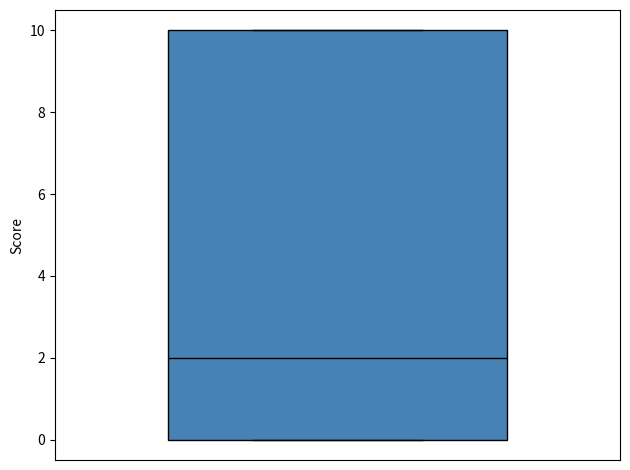

Where is the lower edge of the box on the y-axis? The values are not printed on the chart, so give them approximately, as read against the axis.

0